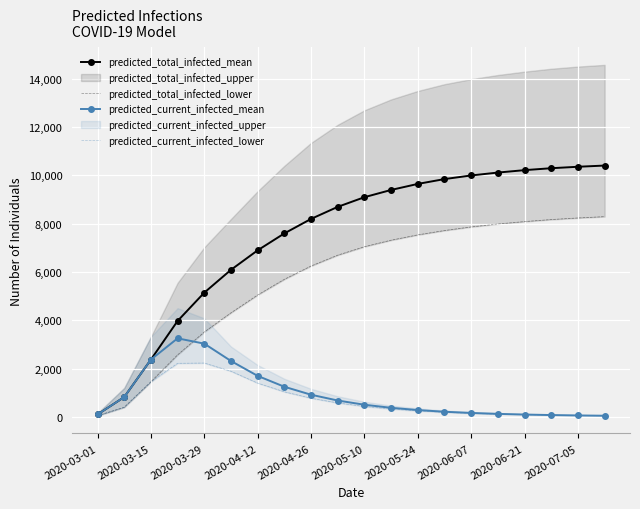

What is the difference between the maximum and minimum values in the predicted_current_infected_mean series?

3205